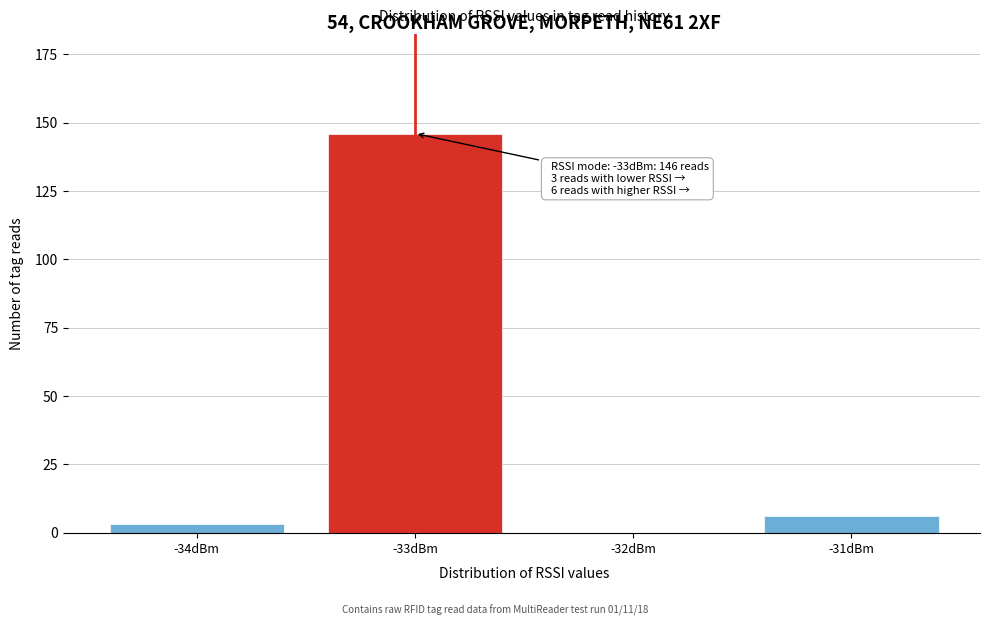

Reading left to right, transcribe all the data shown in this chart.

-34dBm=3	-33dBm=146	-32dBm=0	-31dBm=6